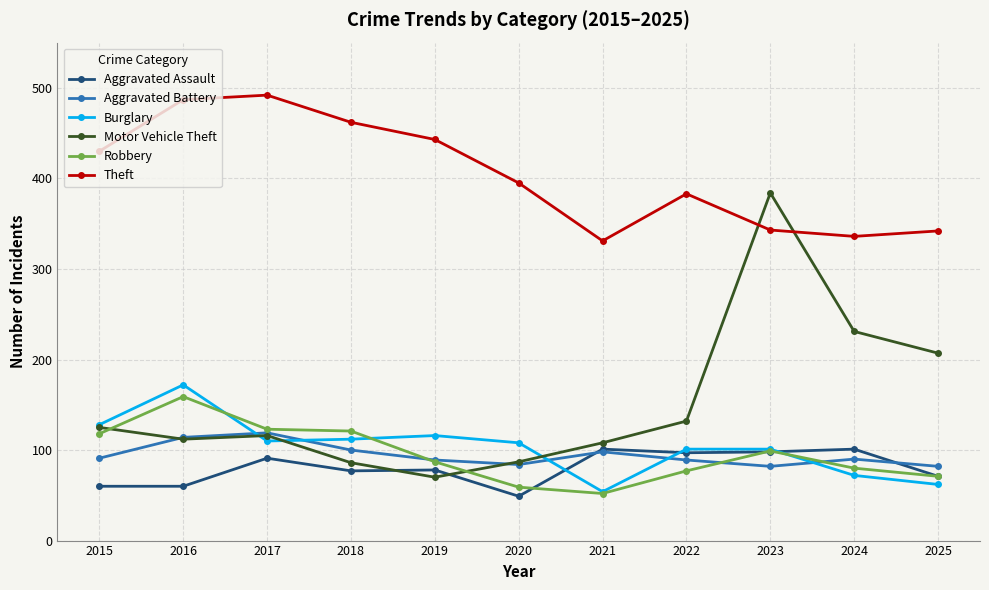

What is the average value of the Motor Vehicle Theft series?

151